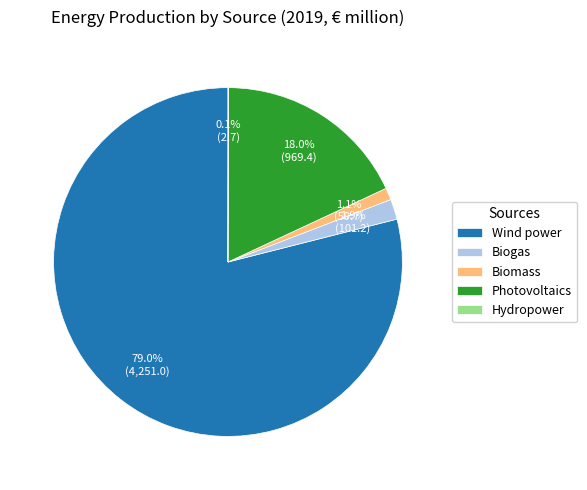

The Photovoltaics slice represents 13% of the pie. True or false?

False